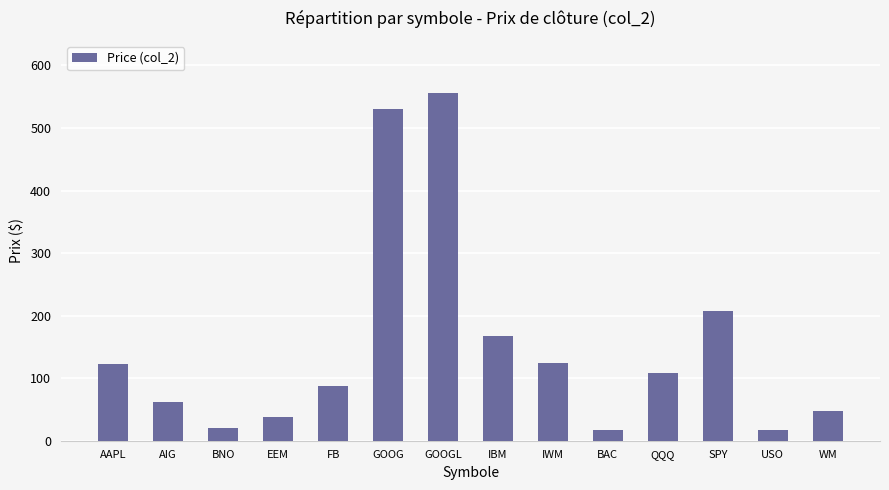

What is the value of the 4th bar from the left?

38.4